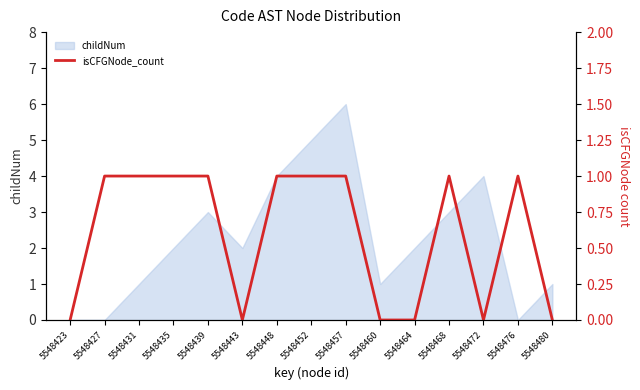

Is it true that childNum equals 1 at 5548435?

False